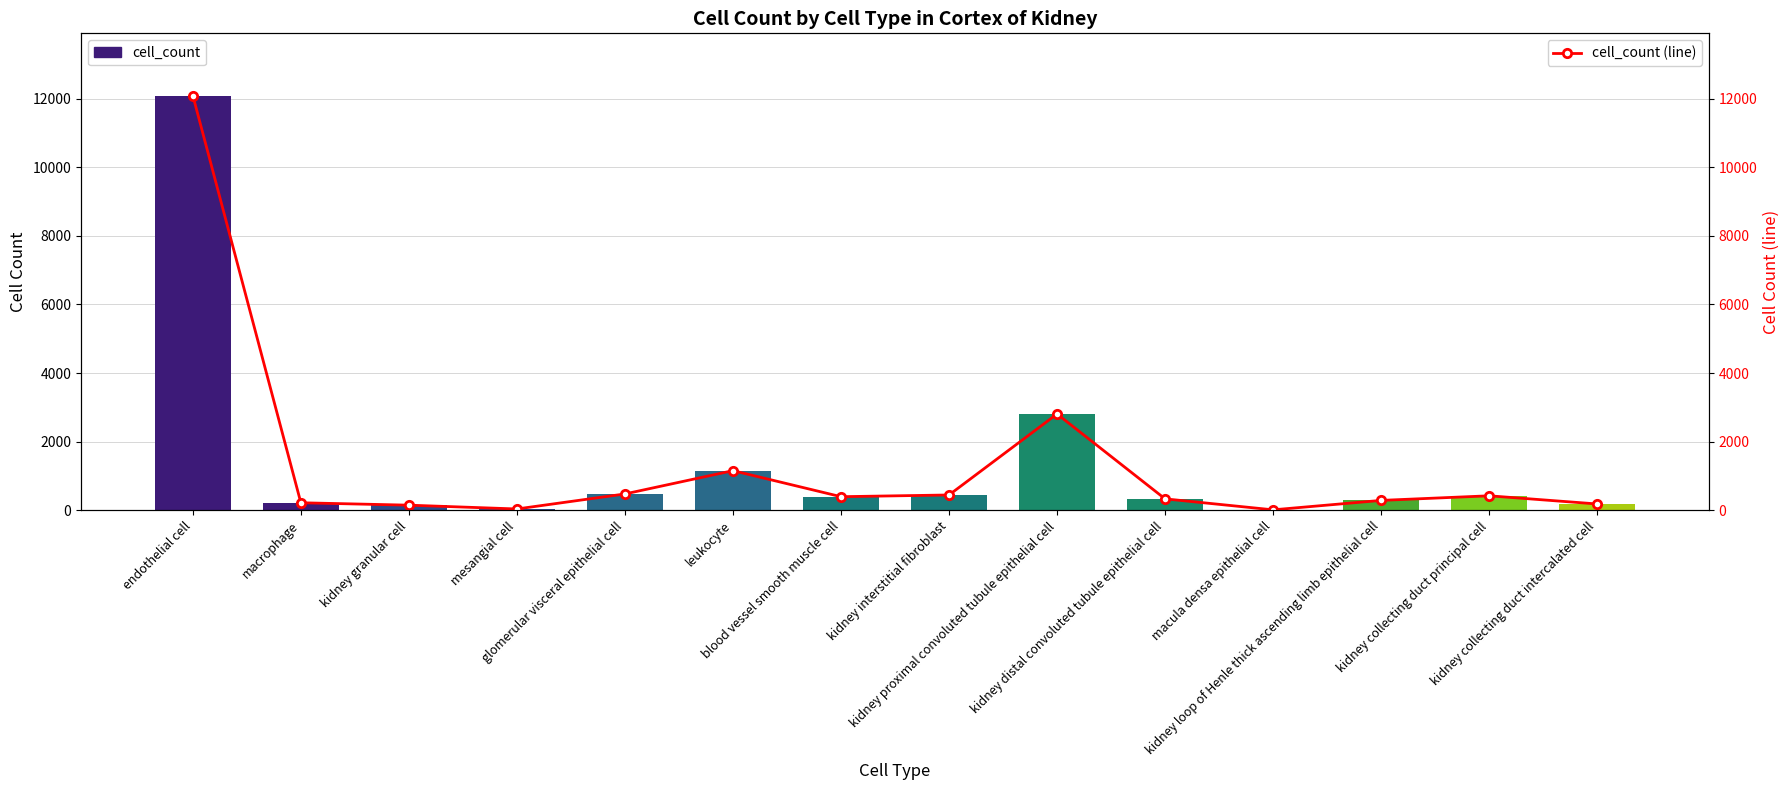

Which has a higher value, macrophage or glomerular visceral epithelial cell?

glomerular visceral epithelial cell